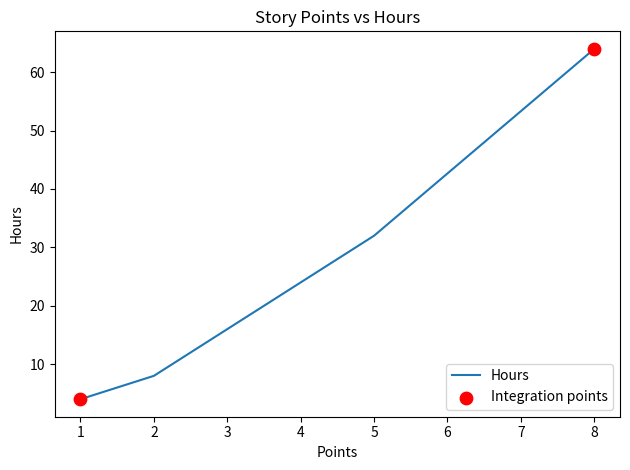

Approximately how many times larger is the value at 3 compared to 1?

4.0